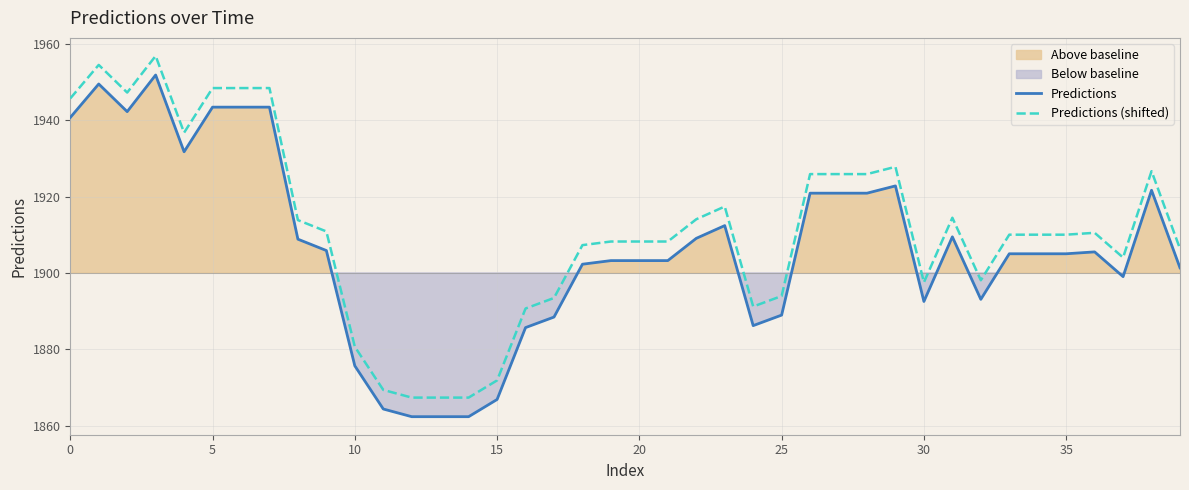

What is the greatest value displayed?

1956.8